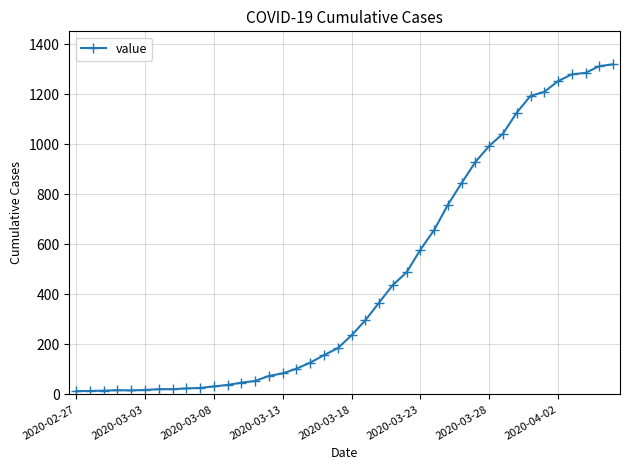

Does the chart display data point markers on the line(s)?

Yes